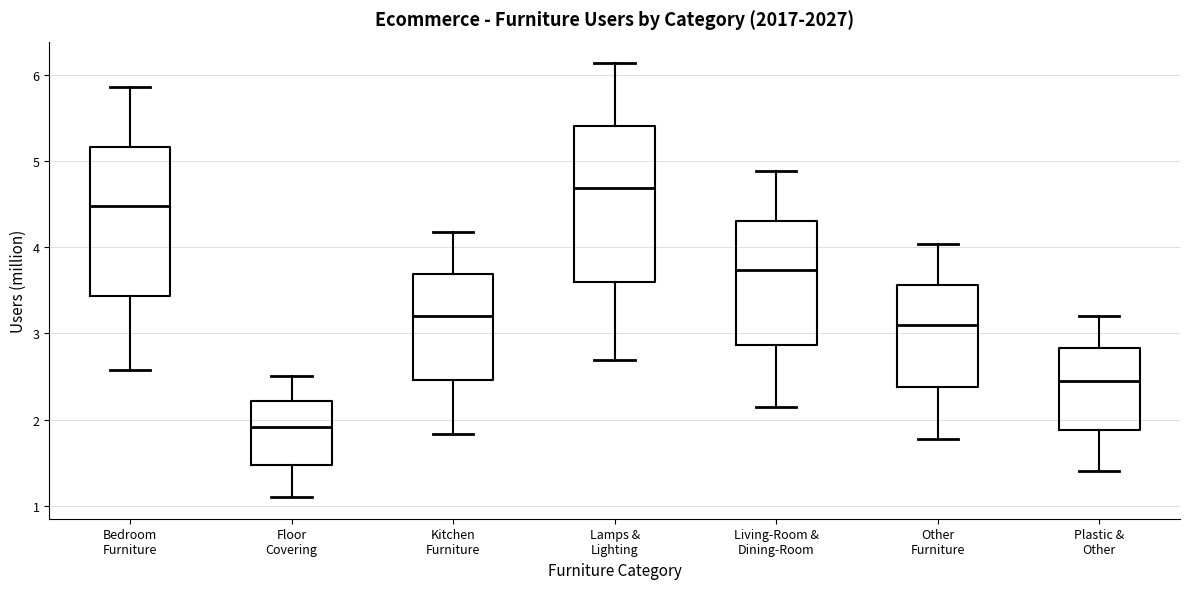

Reading left to right, read every box against the y-axis: the position of its median line, the range the box covers, and the ends of its whiskers. The values are not printed on the chart, so give them approximately, as read against the axis.

Bedroom Furniture: median 4.5, box 3.4 to 5.2, whiskers 2.6 to 5.9
Floor Covering: median 1.9, box 1.5 to 2.2, whiskers 1.1 to 2.5
Kitchen Furniture: median 3.2, box 2.5 to 3.7, whiskers 1.8 to 4.2
Lamps & Lighting: median 4.7, box 3.6 to 5.4, whiskers 2.7 to 6.1
Living-Room & Dining-Room: median 3.7, box 2.9 to 4.3, whiskers 2.1 to 4.9
Other Furniture: median 3.1, box 2.4 to 3.6, whiskers 1.8 to 4.0
Plastic & Other: median 2.5, box 1.9 to 2.8, whiskers 1.4 to 3.2